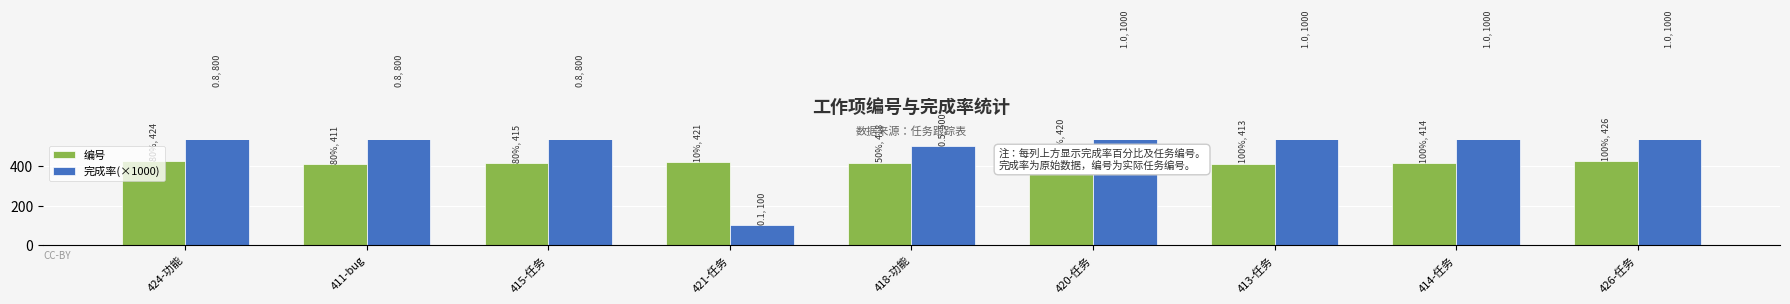

At how many categories does at least one series exceed 103?

9